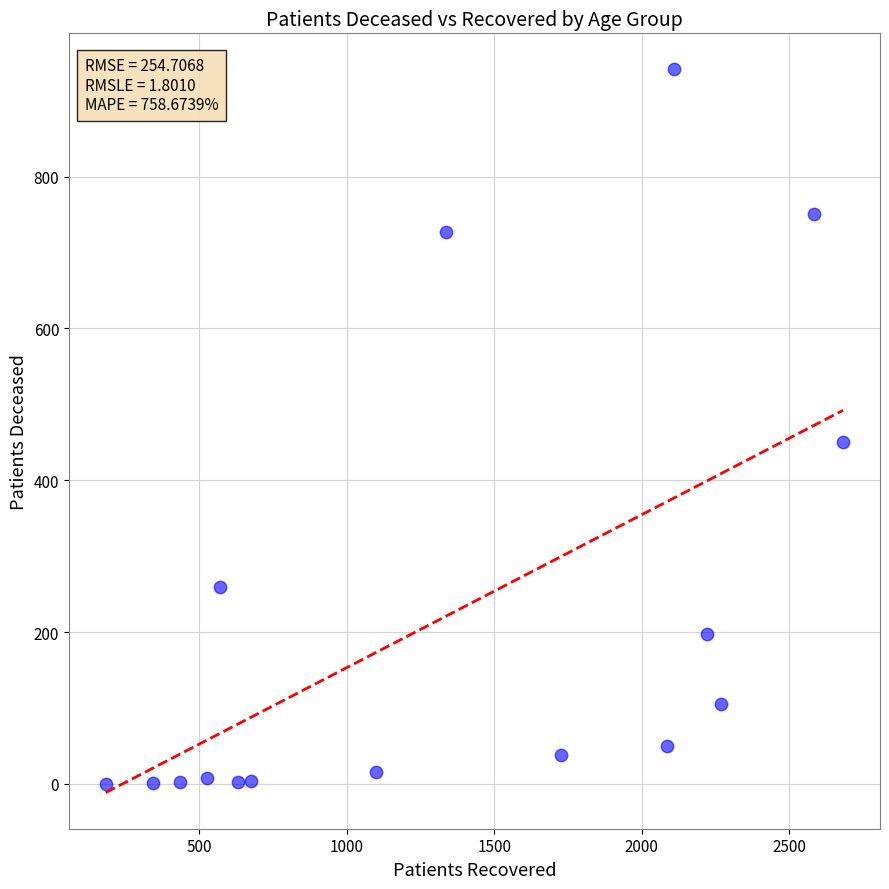

What Y value in the scatter plot is closest to 470?

450